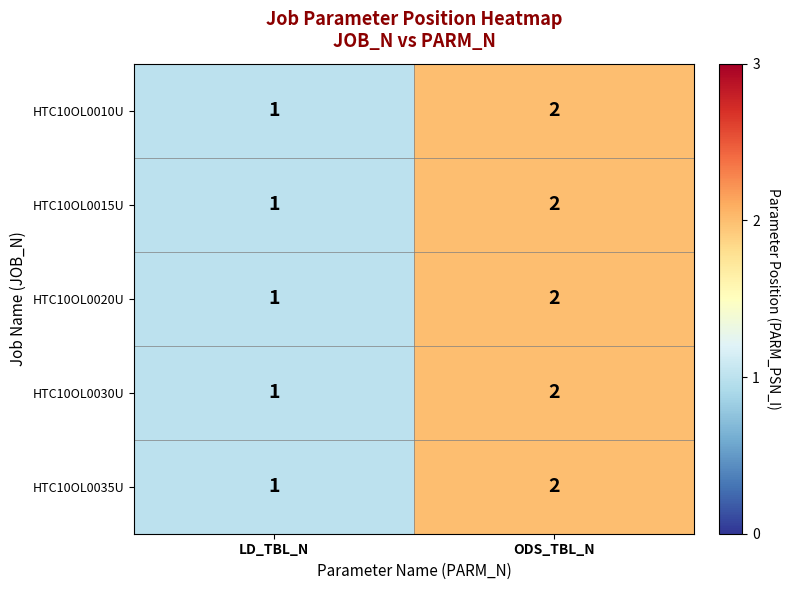

What is the total value across all series at ODS_TBL_N?

10